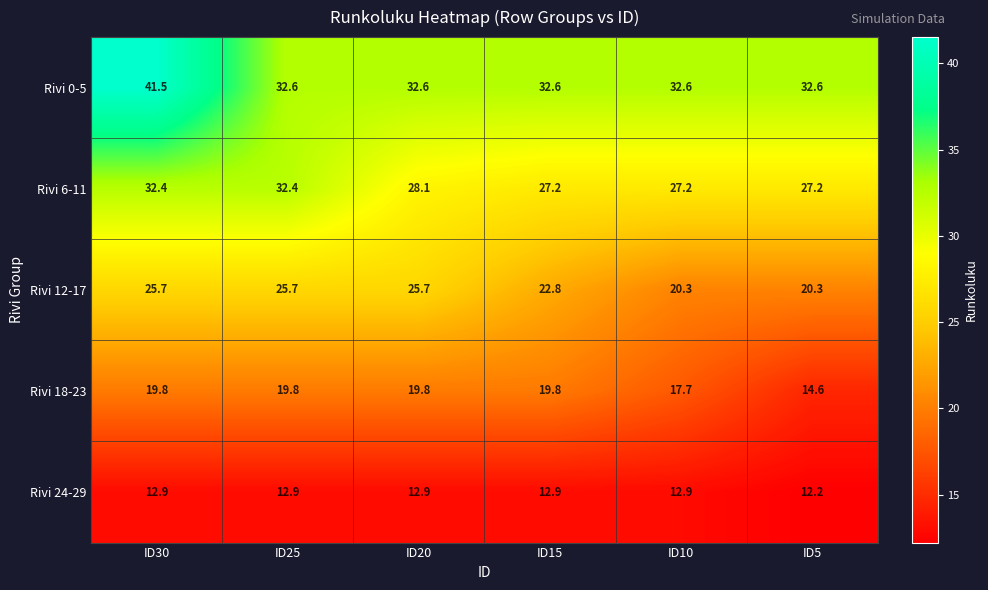

Which series changed the most between ID20 and ID10?

Rivi 12-17